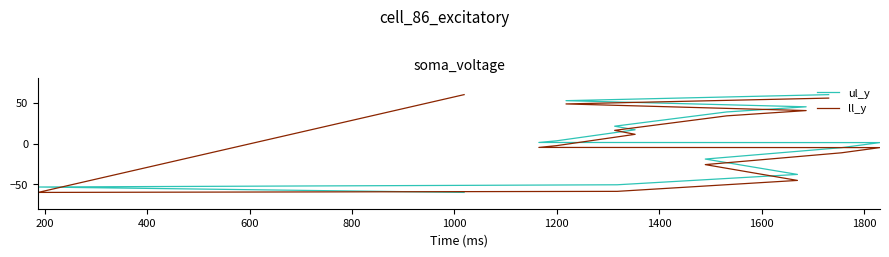

Is the value of ll_y at 2000 greater than the value of ul_y at 1800?

No